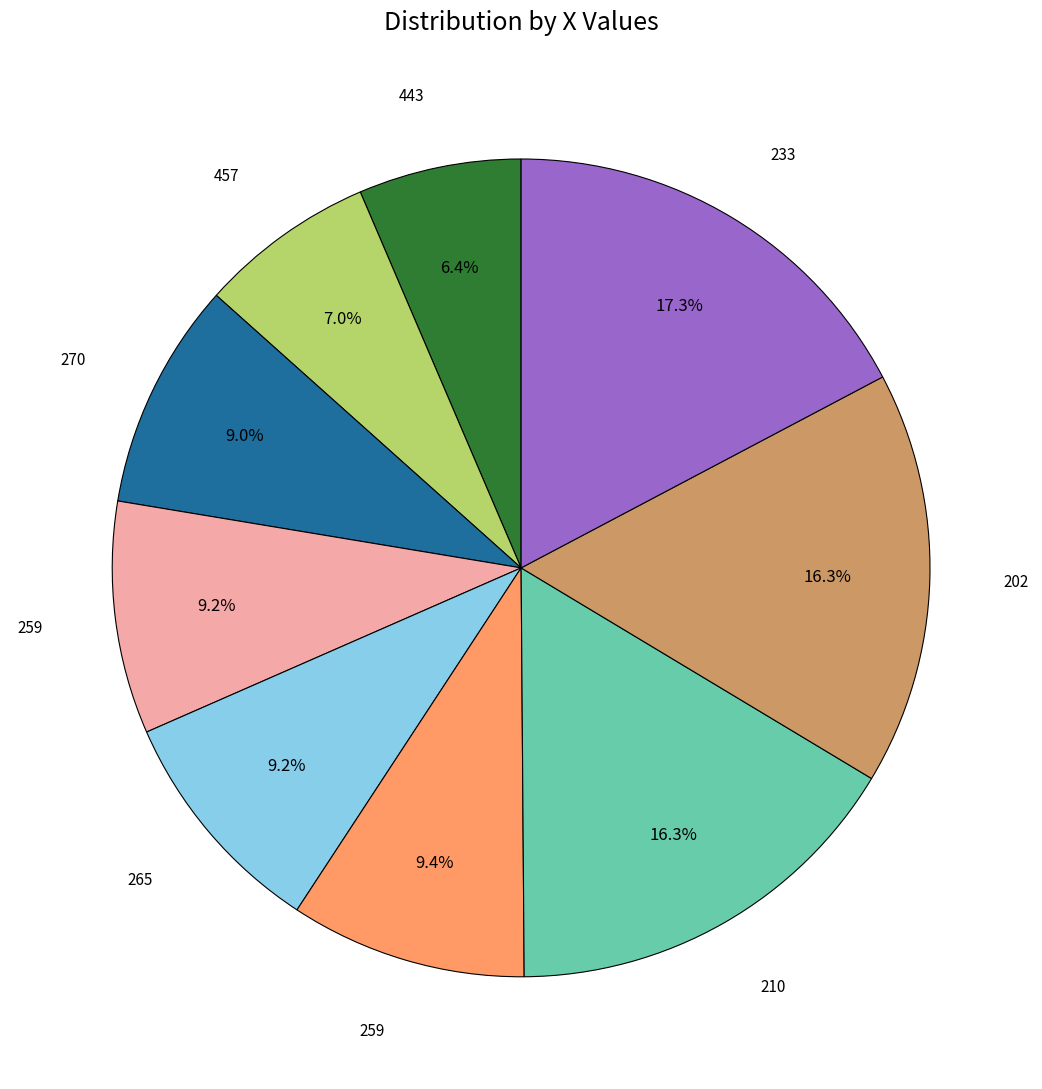

Does any single category account for the majority?

No